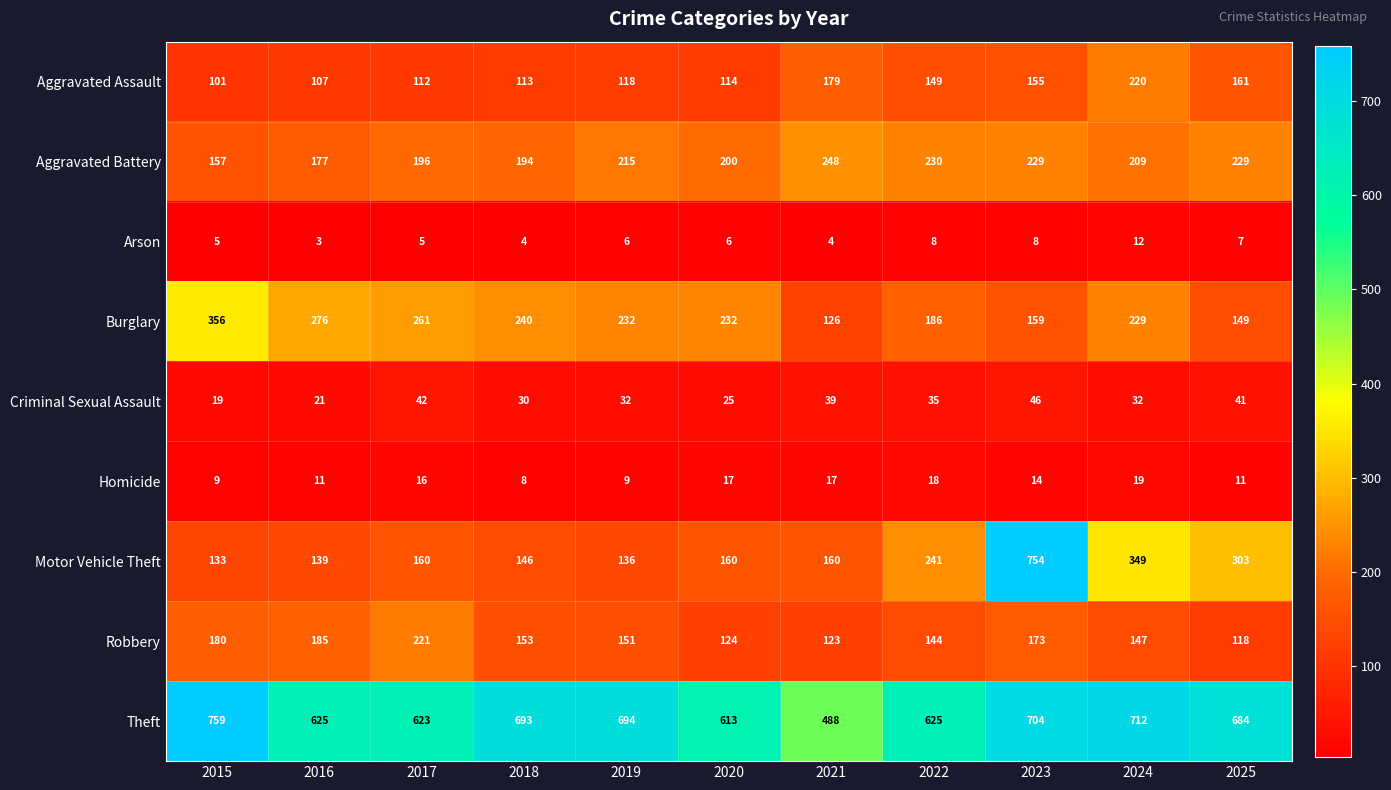

What is the spread (max minus min) of values at 2020?

607